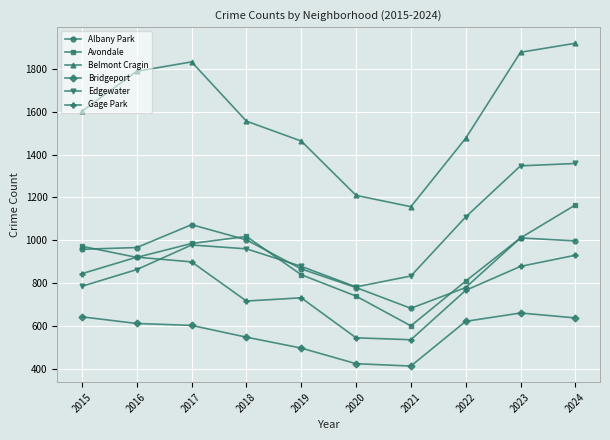

What is the lowest value of the Bridgeport series?

412